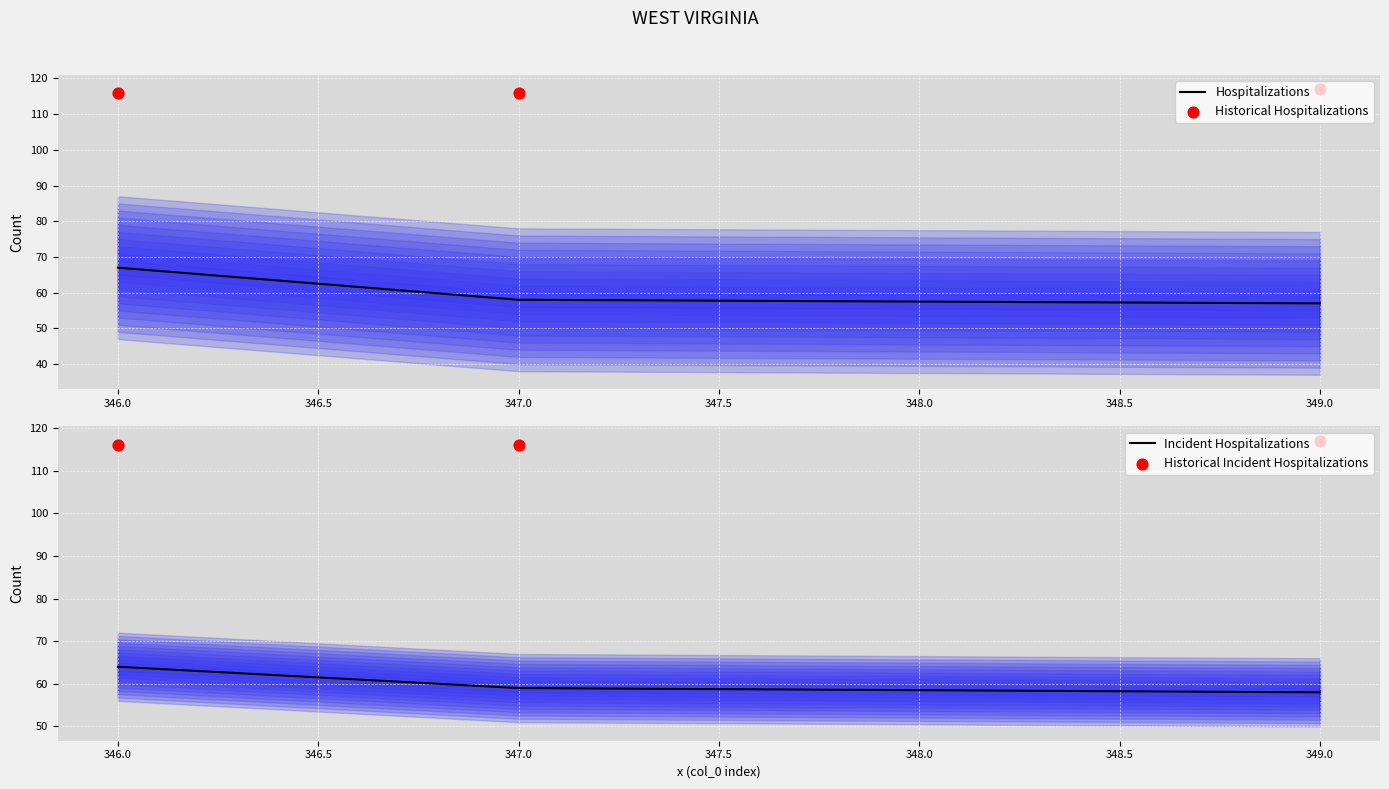

At which label does Hospitalizations reach its peak?

346.0